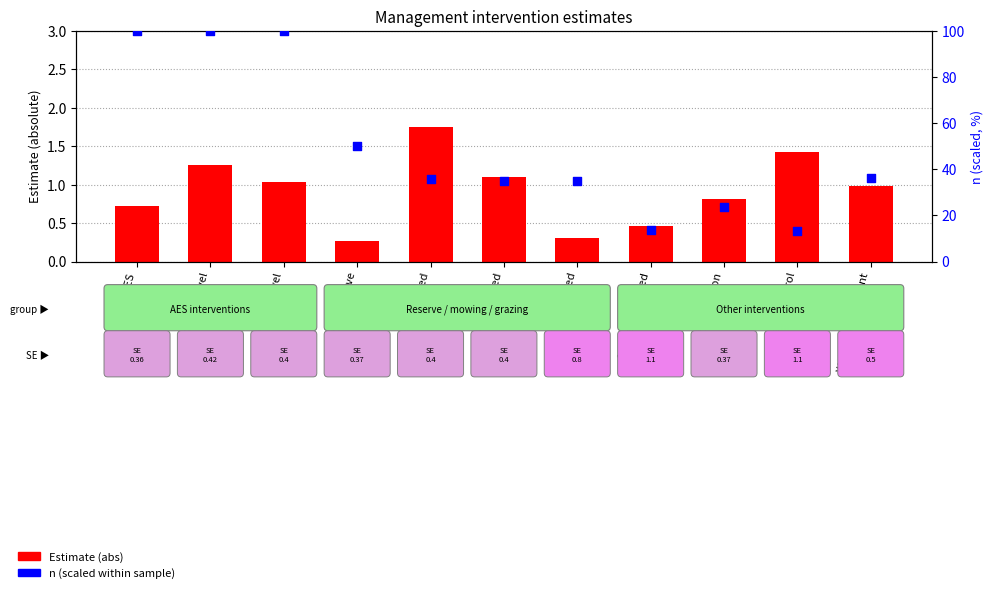

What is the total value across all series at grazing applied?

36.1